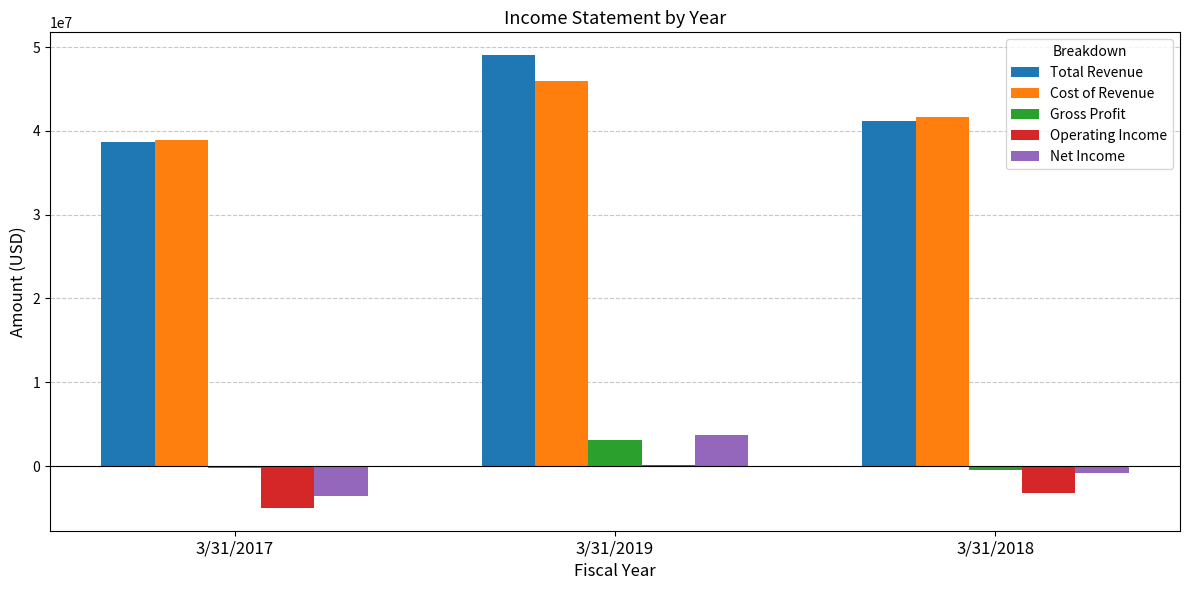

At which category is the sum across all series the highest?

3/31/2019